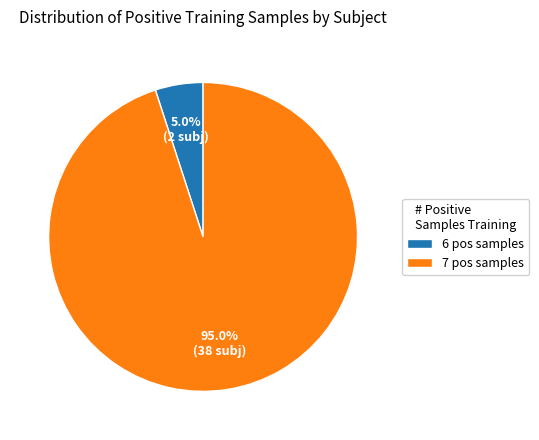

Combined, do 7 pos samples and 6 pos samples account for over 50%?

Yes